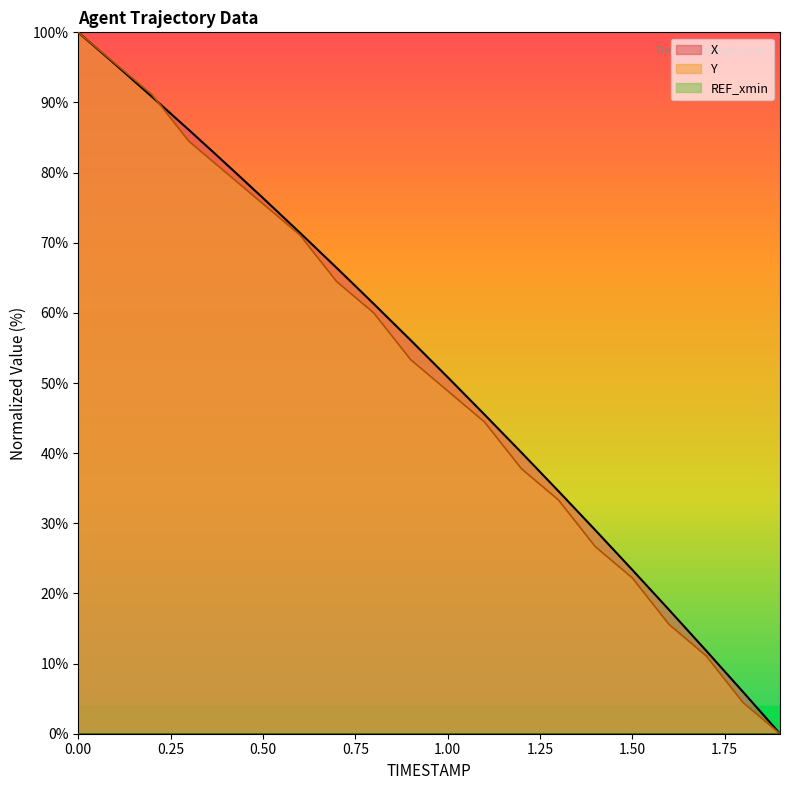

What is the total value across all series at 0.50?

151.9